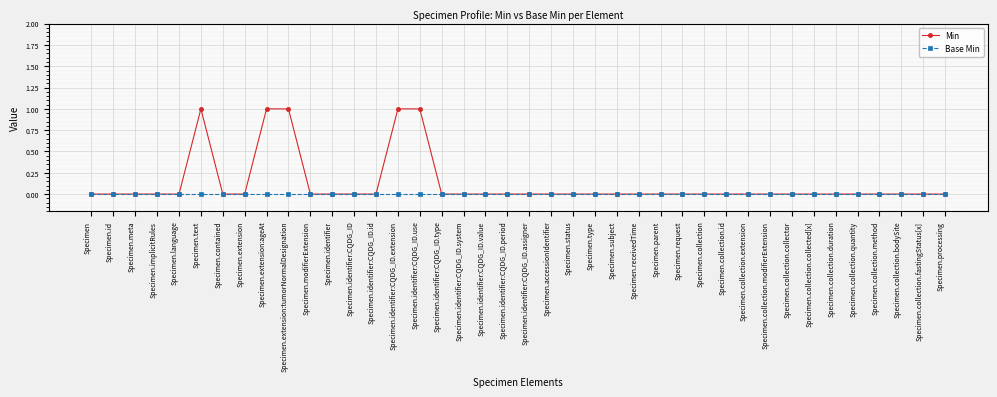

Which series has the widest spread of values?

Min